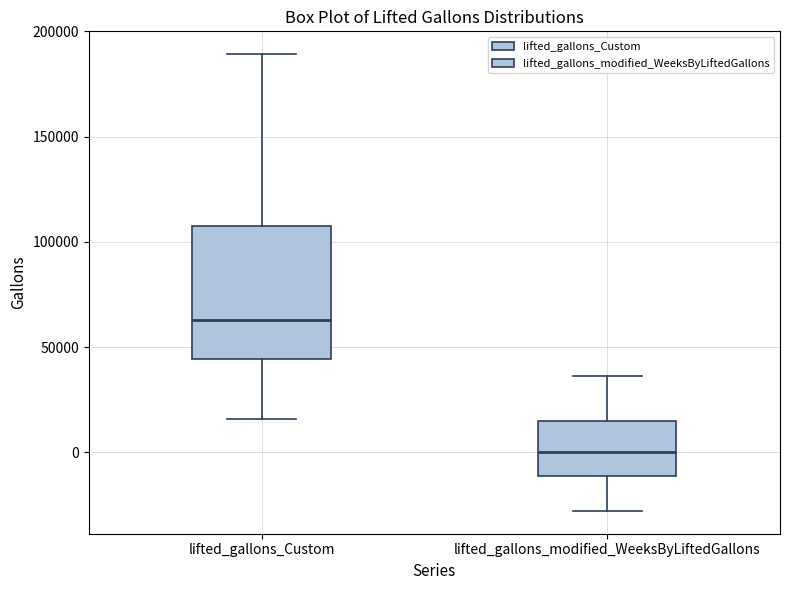

Reading left to right, read every box against the y-axis: the position of its median line, the range the box covers, and the ends of its whiskers. The values are not printed on the chart, so give them approximately, as read against the axis.

lifted_gallons_Custom: median 65000, box 45000 to 110000, whiskers 15000 to 190000
lifted_gallons_modified_WeeksByLiftedGallons: median 0, box -10000 to 15000, whiskers -30000 to 35000